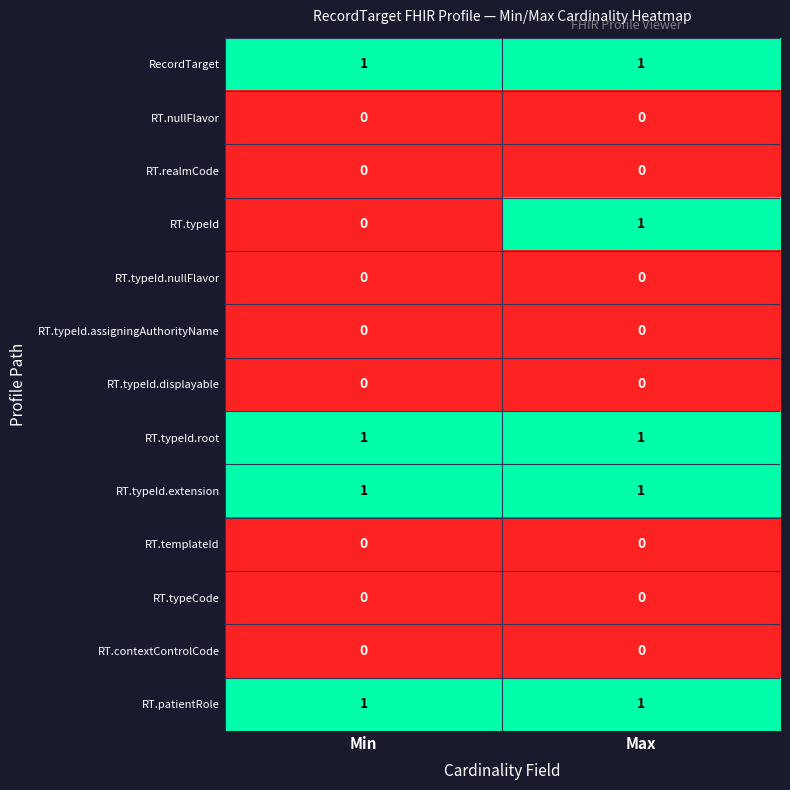

Is it true that RT.typeId.root equals 1 at Max?

True